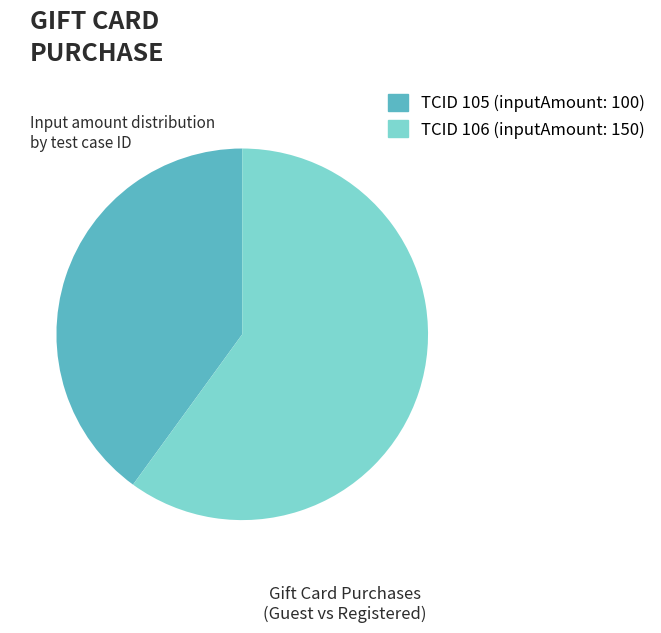

How many segments does this pie chart have?

2